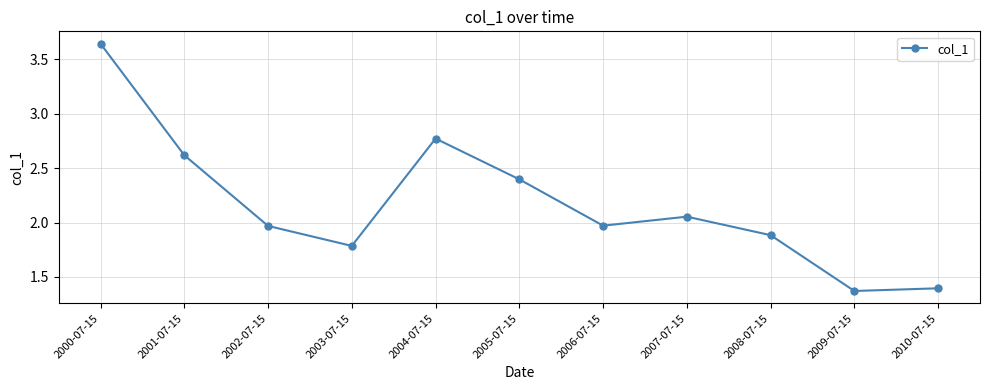

How many interior local valleys (lower than both neighbors) does the data have?

3